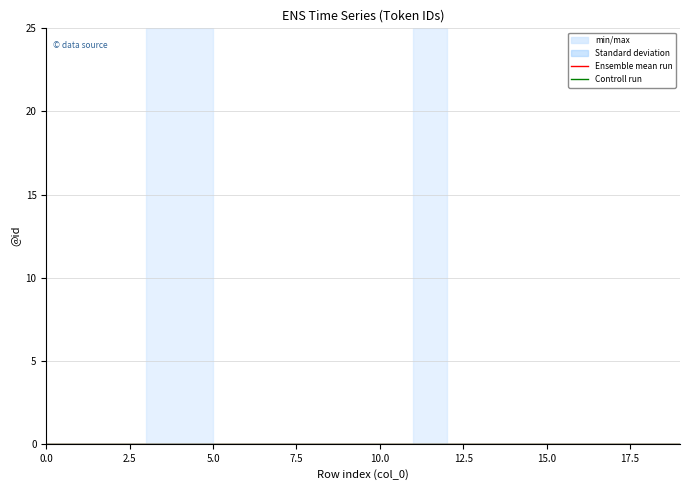

Rank the series at 14 from highest to lowest value.

min/max, Standard deviation, Ensemble mean run, Controll run